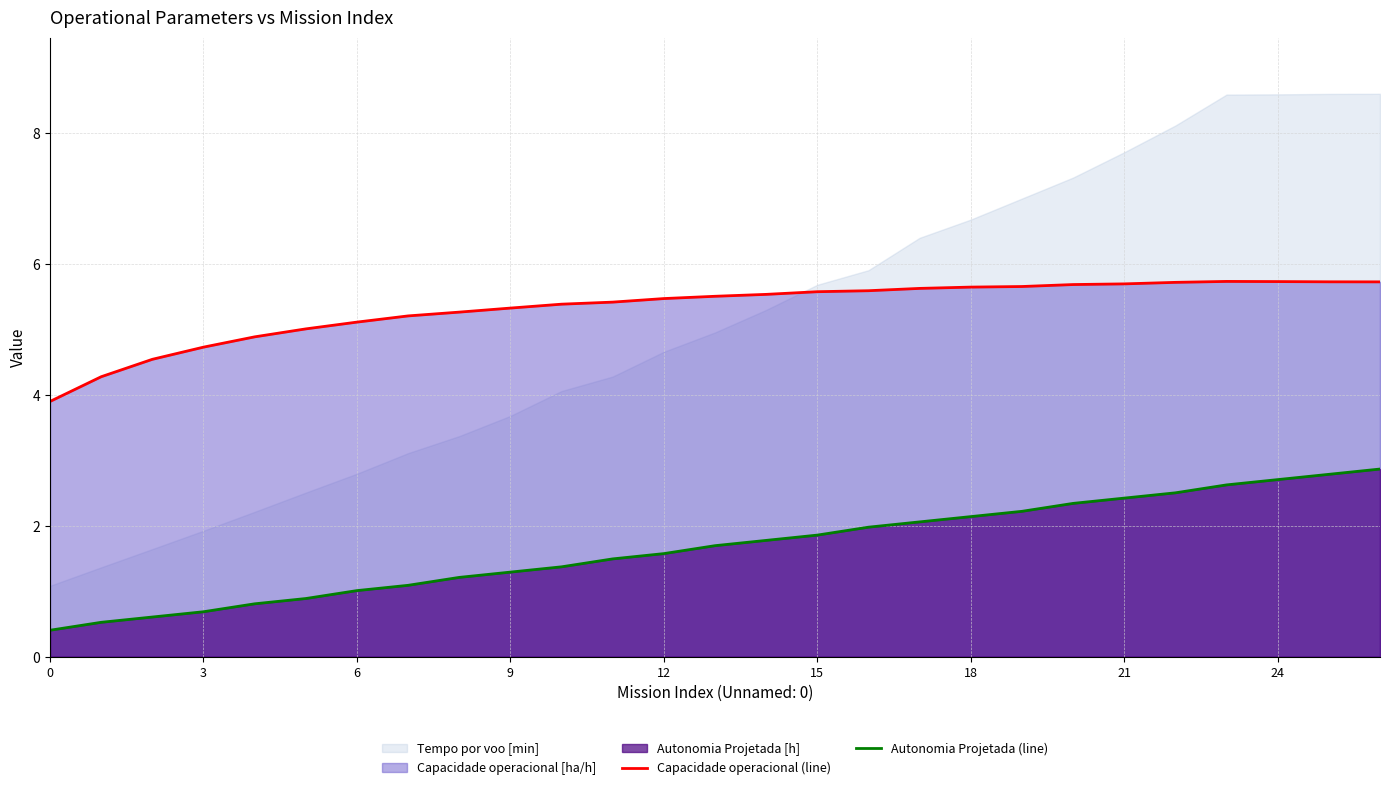

What is the lowest value of the Capacidade operacional (line) series?

3.9